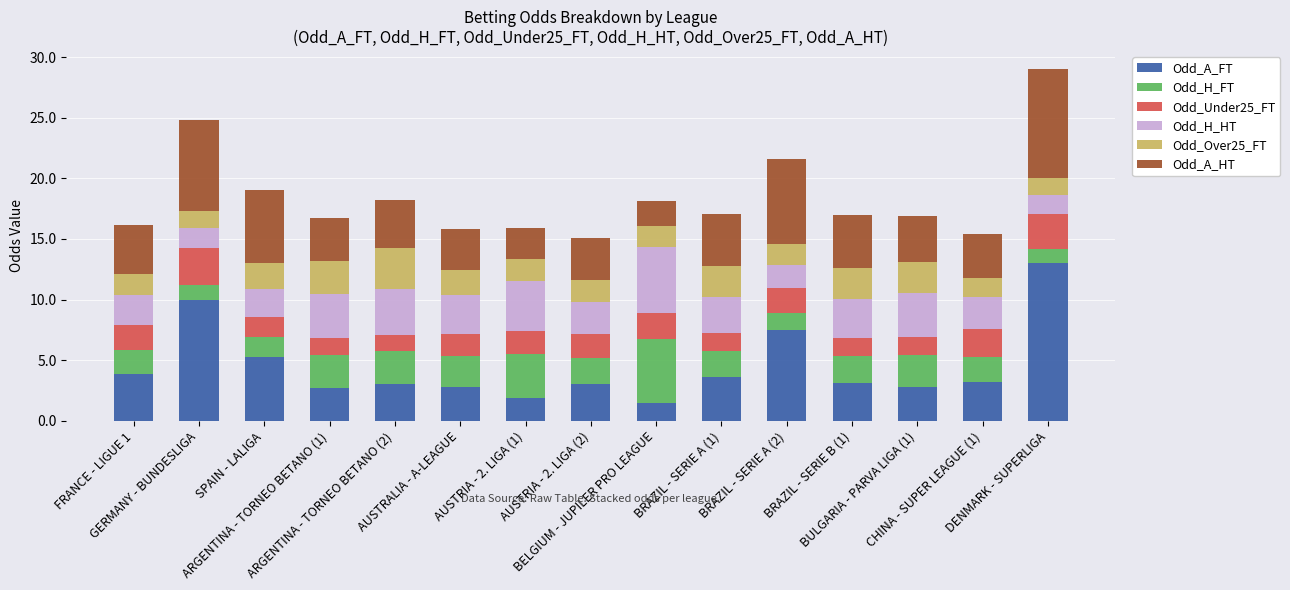

What is the highest value of the Odd_A_FT series?

13.0